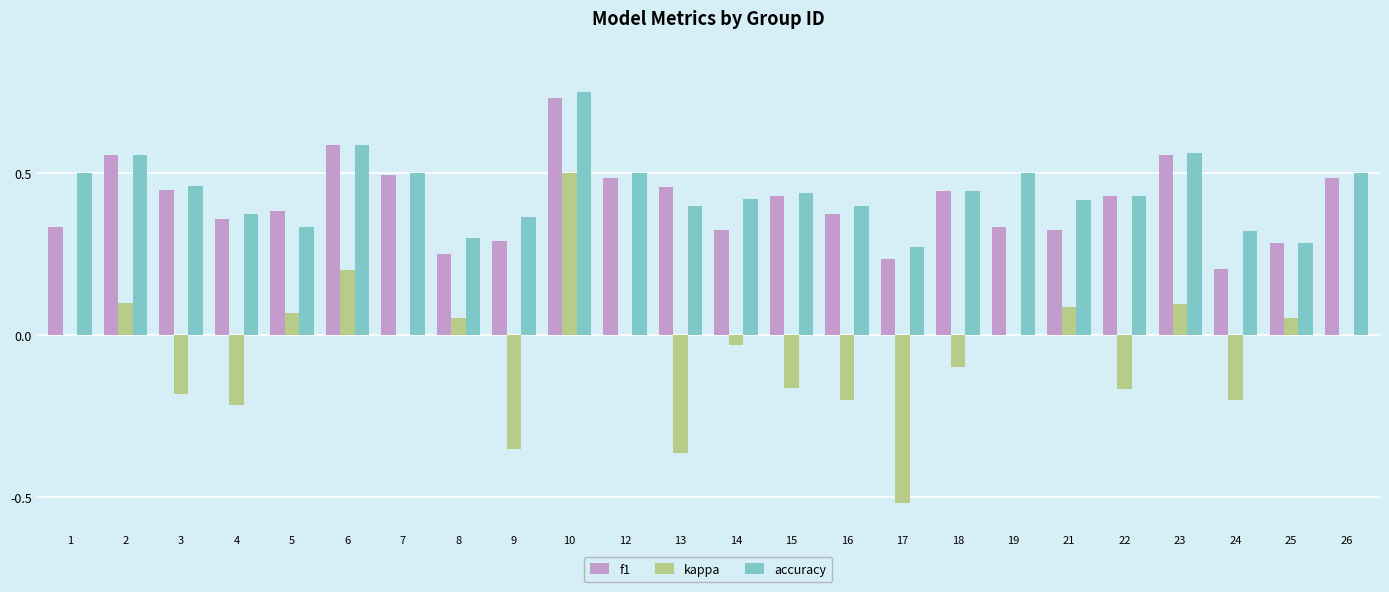

Is the value of f1 at 14 greater than the value of accuracy at 10?

No